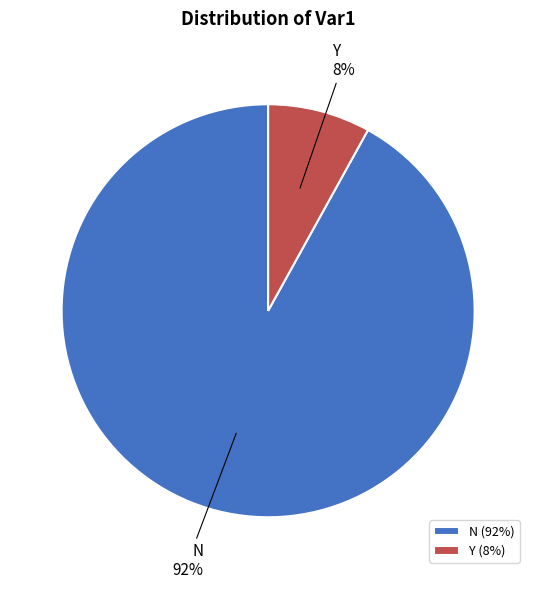

To the nearest percent, what is the average slice percentage?

50%